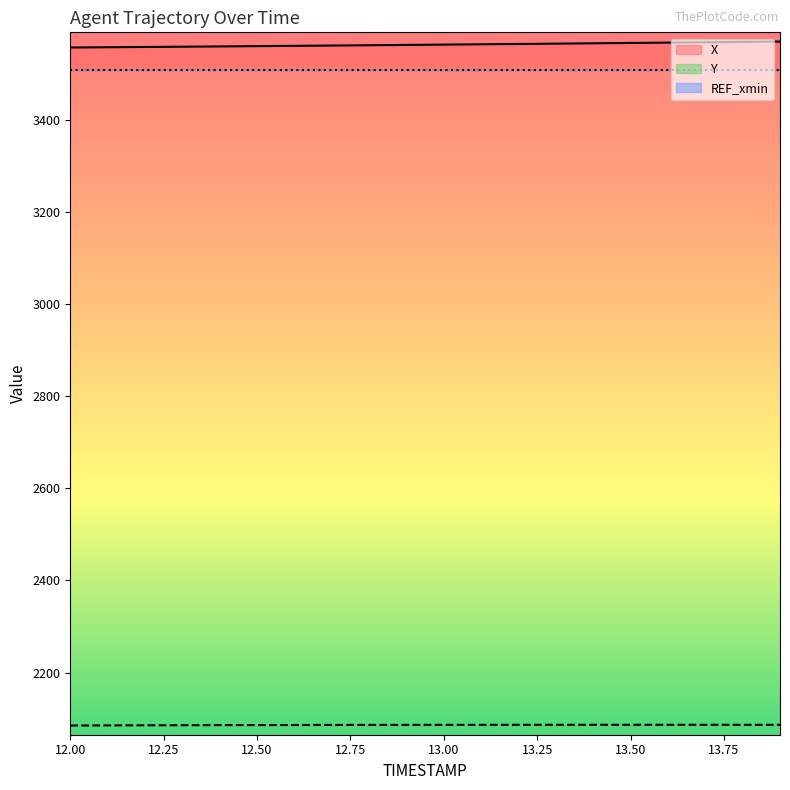

Is the value of Y at 13.8 greater than the value of X at 12.5?

No